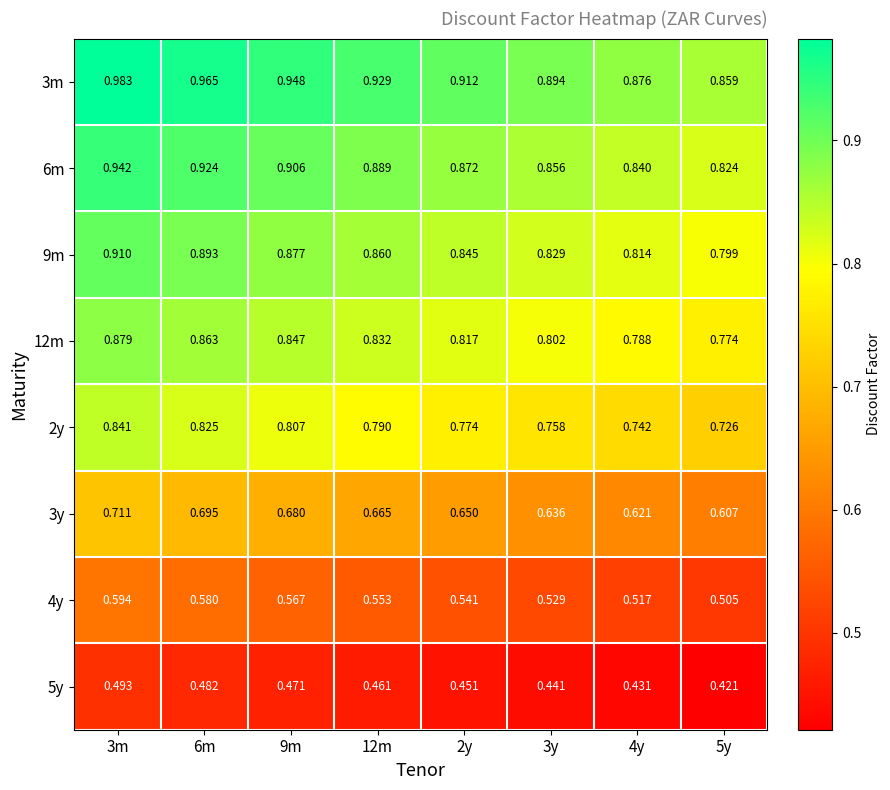

Is the value of 12m at 3y greater than the value of 9m at 12m?

No